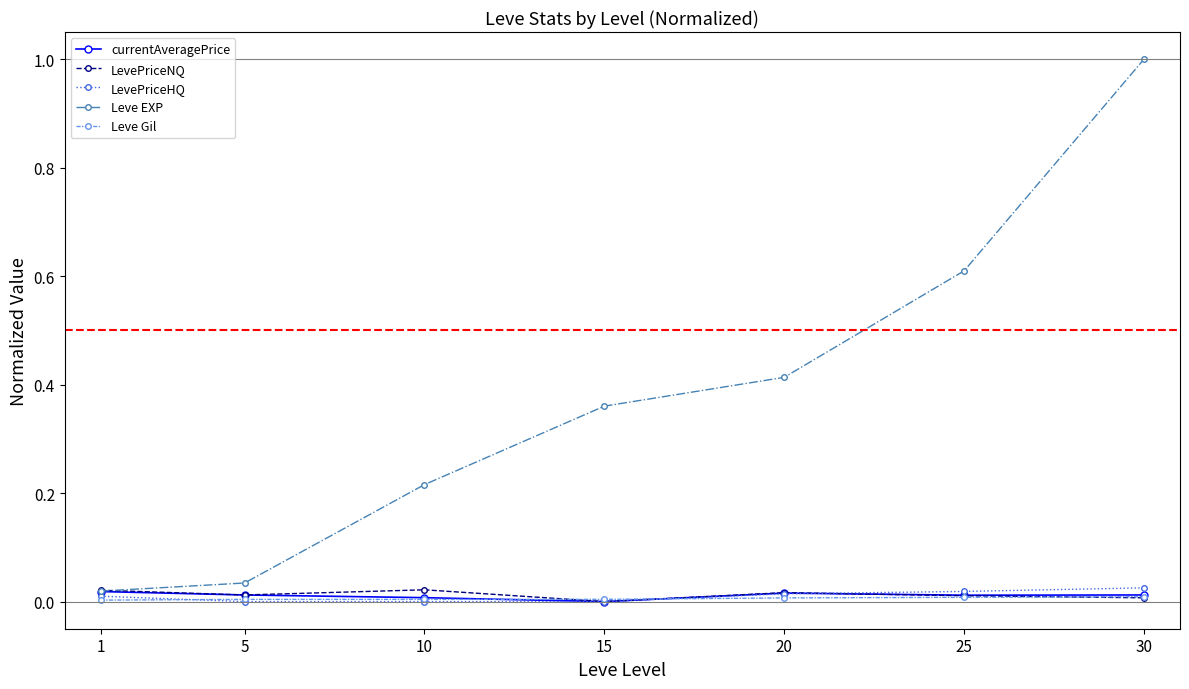

Which series has the widest spread of values?

Leve EXP